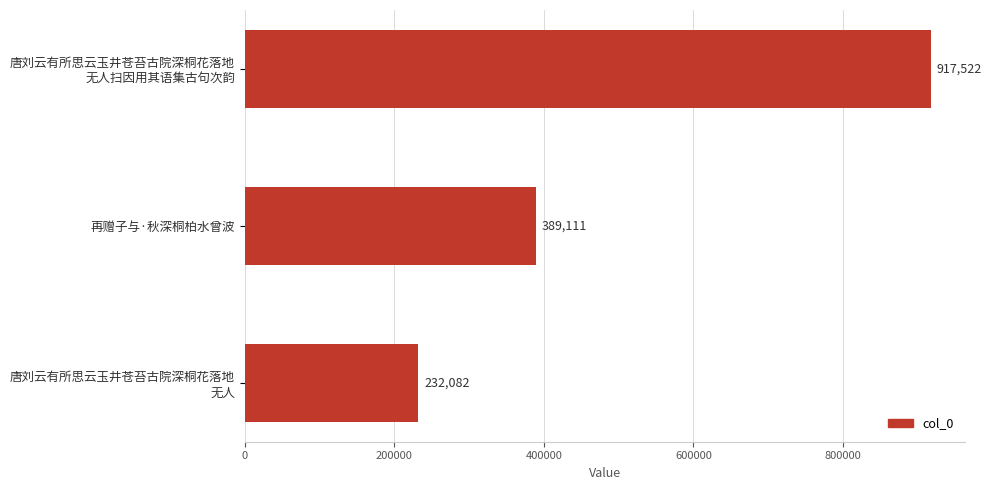

Reading top to bottom, transcribe all the data shown in this chart.

917522	389111	232082